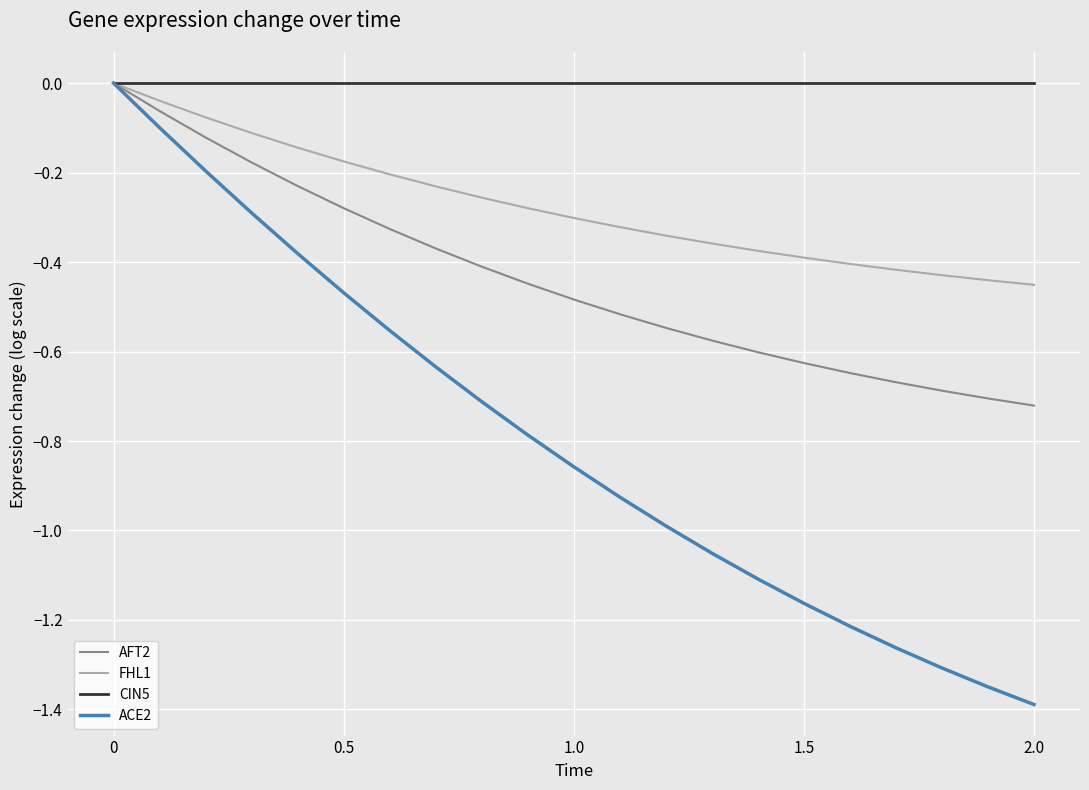

List the series in order of their overall mean, lowest first.

ACE2, AFT2, FHL1, CIN5